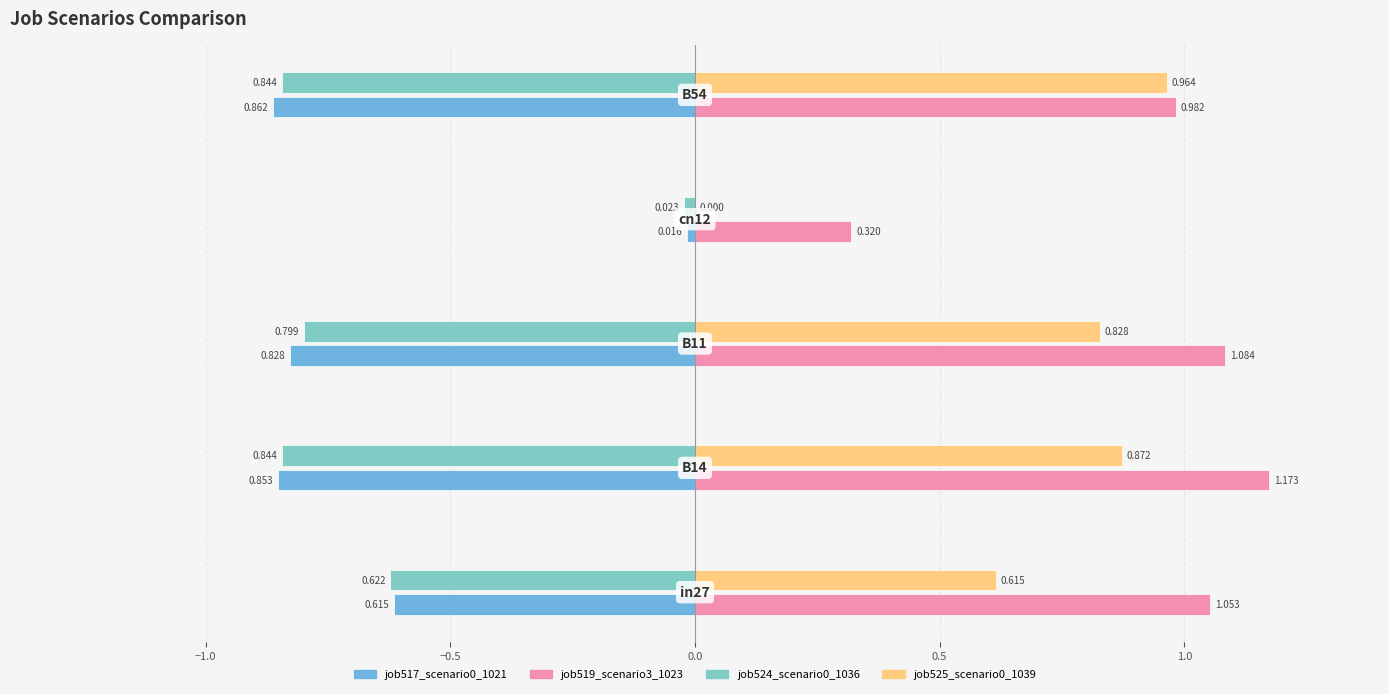

Is it true that job517_scenario0_1021 equals 0.9 at B14?

True